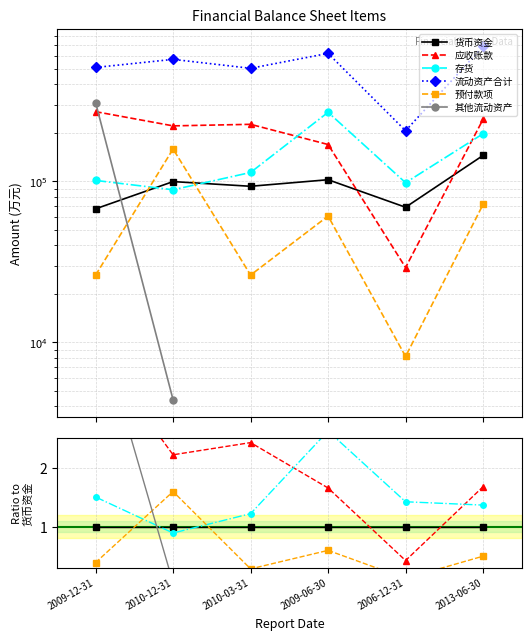

At which category does 预付款项 reach its first local peak?

2010-12-31